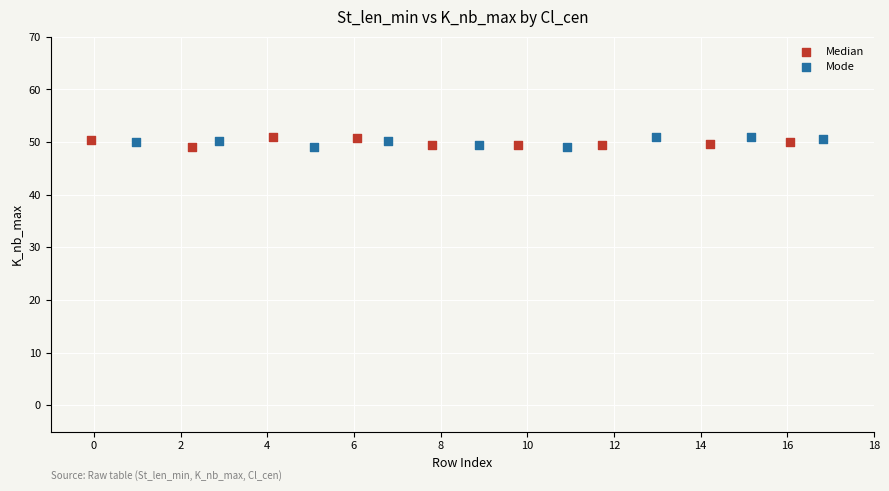

What are all the series names shown in the legend?

Median, Mode